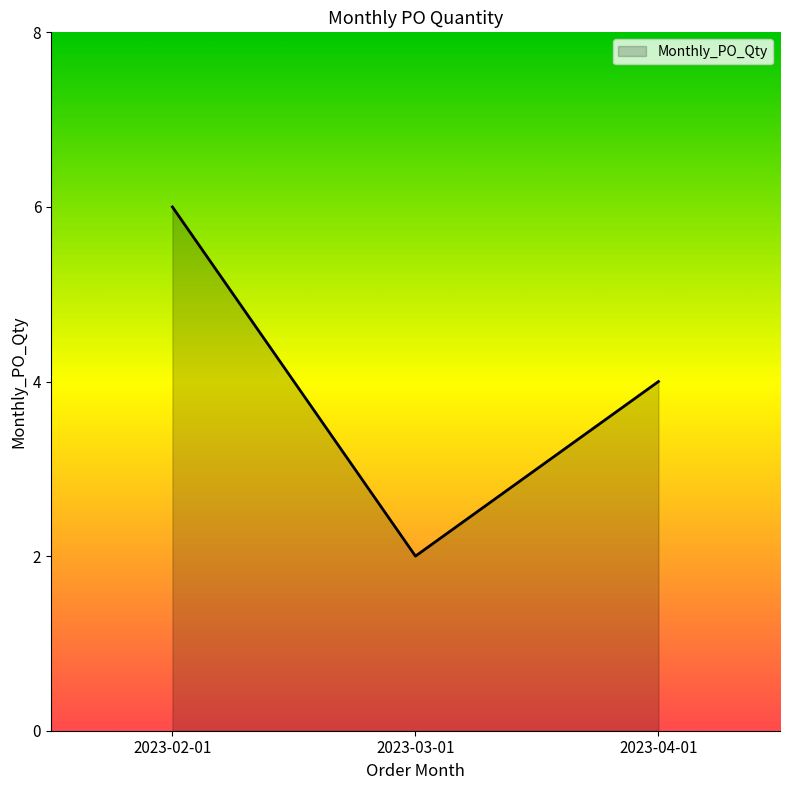

How many lines are shown in the chart?

1